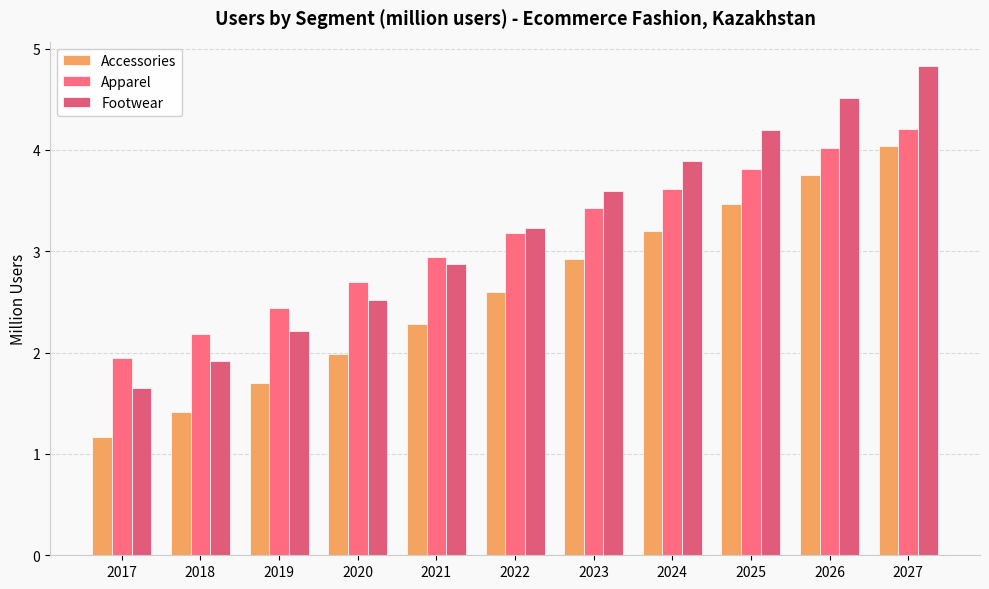

Which category has the highest value in the Footwear series?

2027